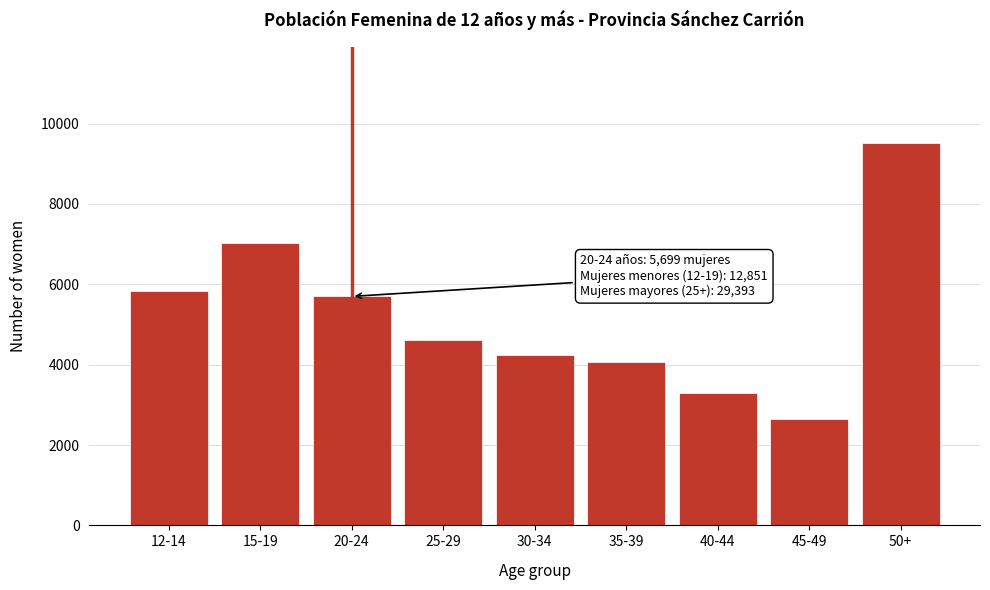

Reading left to right, extract all data points from this chart.

12-14=5828	15-19=7023	20-24=5699	25-29=4624	30-34=4252	35-39=4054	40-44=3300	45-49=2637	50+=9526